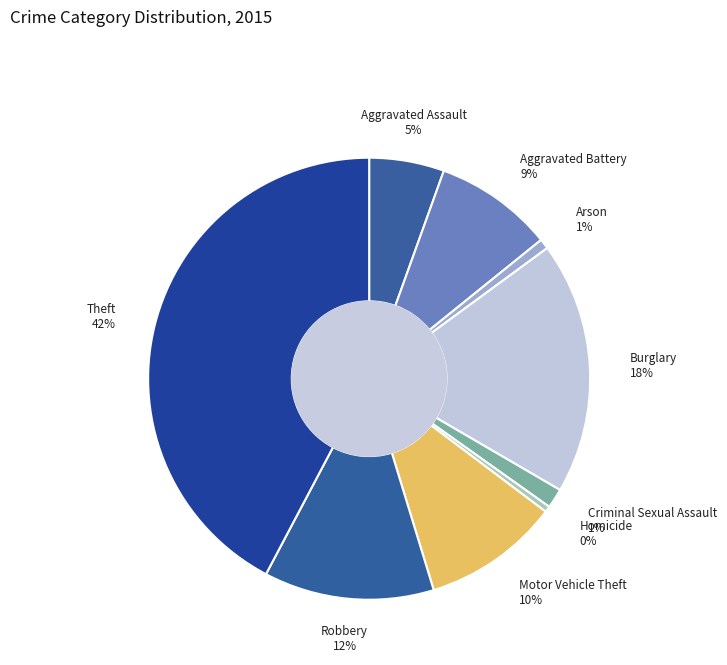

Approximately how many times larger is the value at Robbery compared to Burglary?

0.7